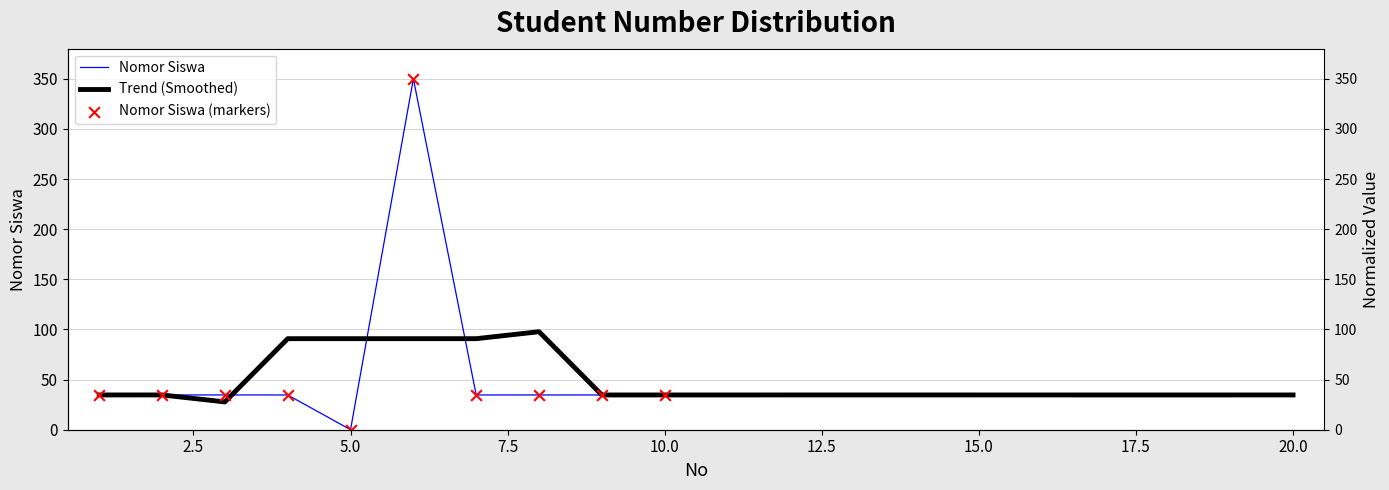

Between 6 and 3, which is larger?

6